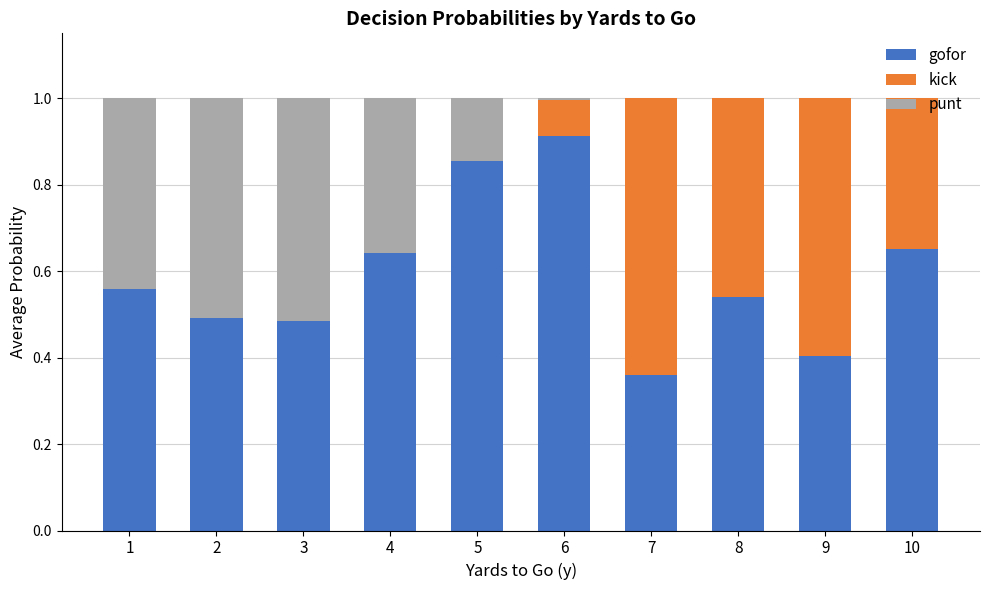

Are the bars horizontal?

No